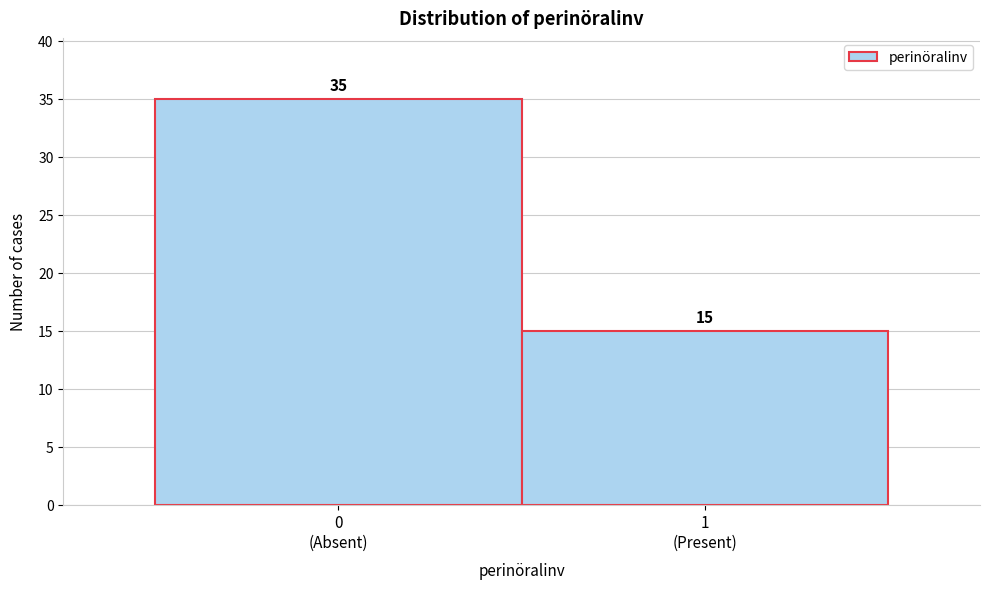

Reading right to left, what are all the values shown in this chart?

15	35